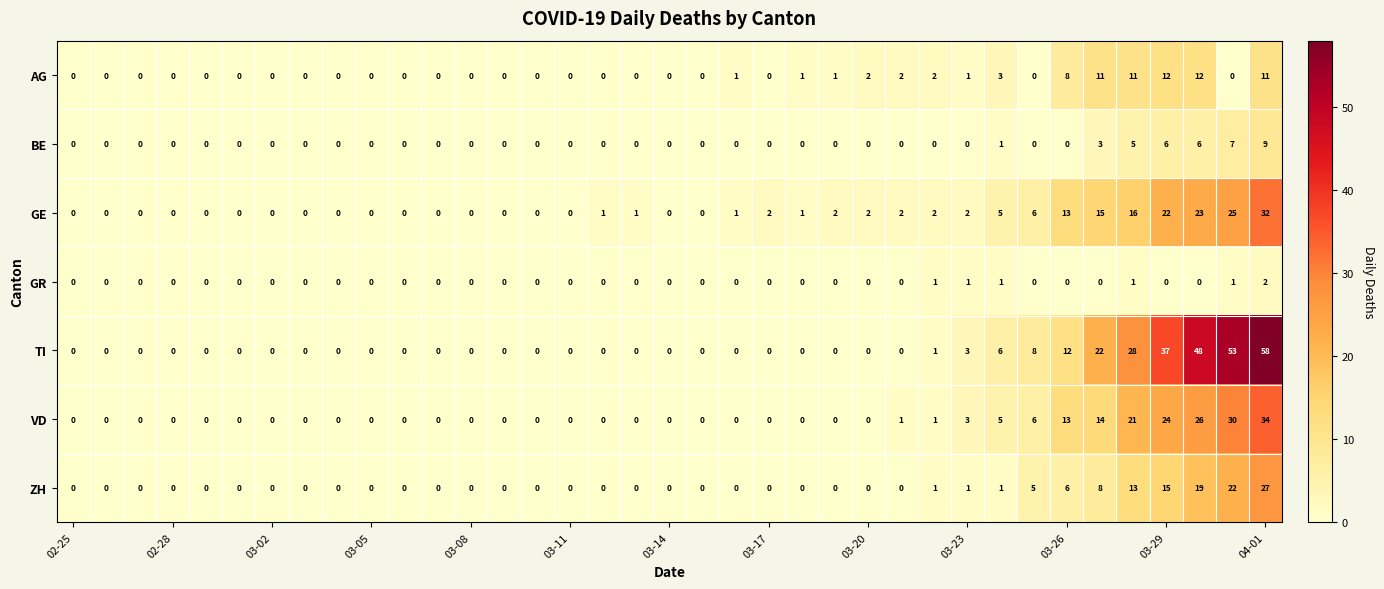

List the series in order of their peak value, highest first.

TI, VD, GE, ZH, AG, BE, GR